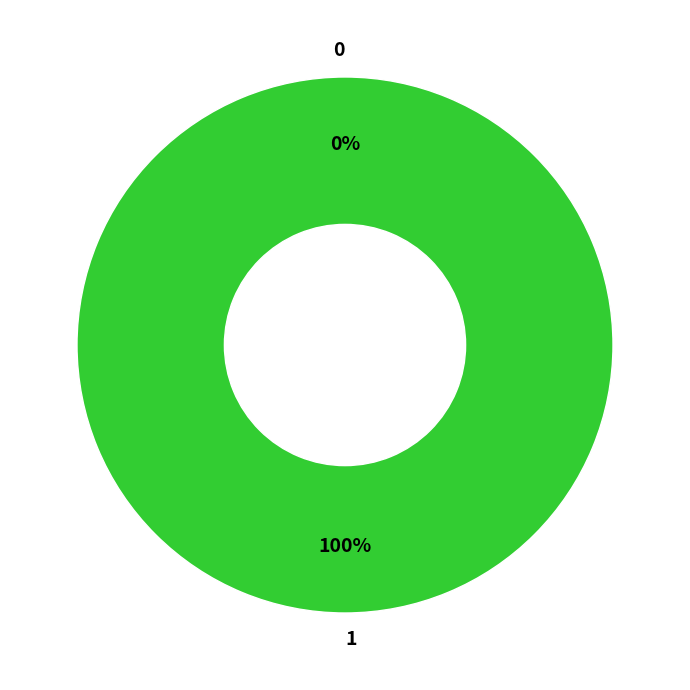

What percentage do 1 and 0 together represent?

100.0%